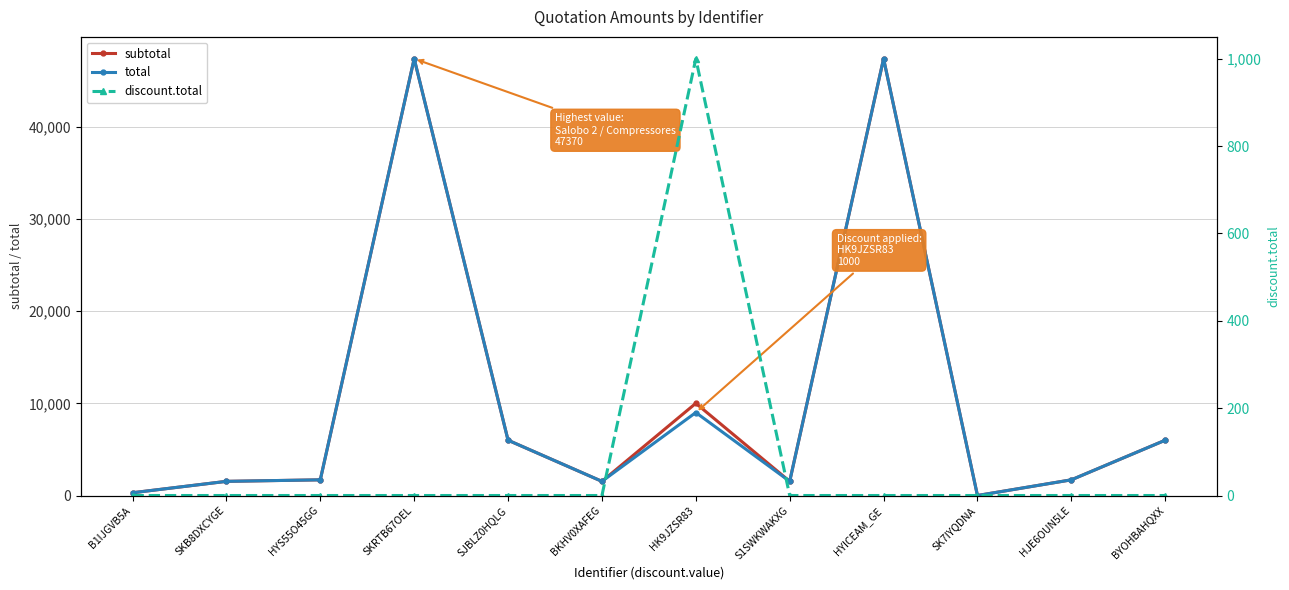

How many interior local peaks does the discount.total series have?

1